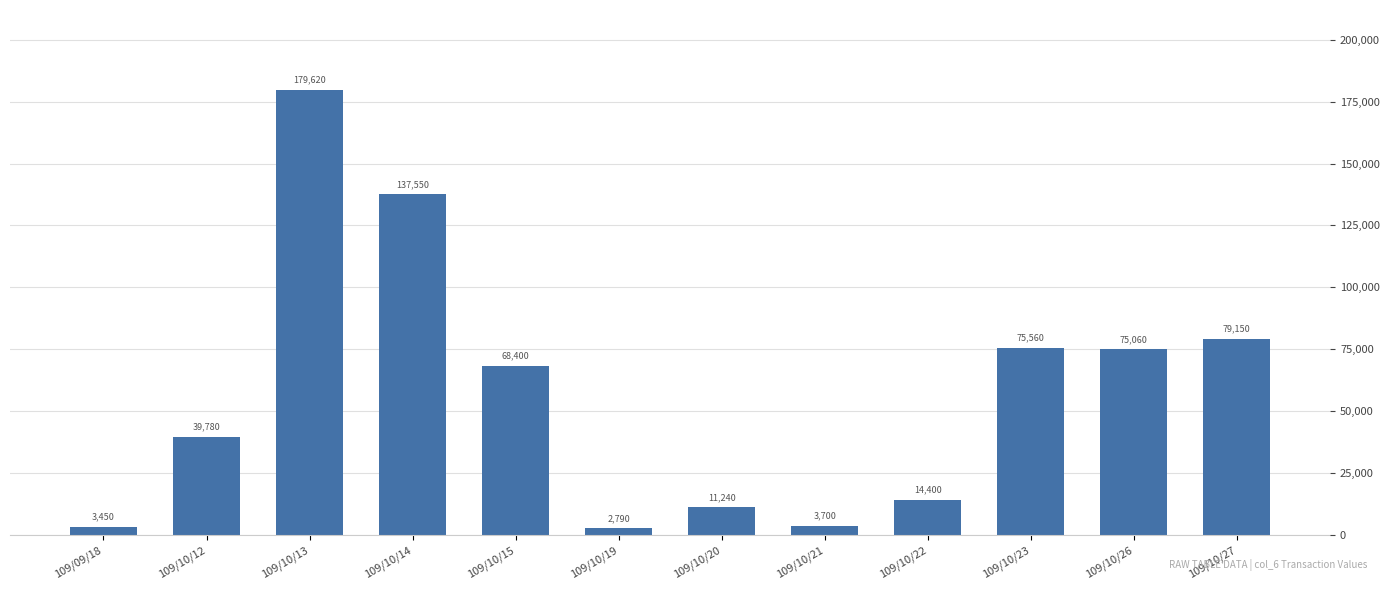

Between 109/10/22 and 109/10/13, which is larger?

109/10/13